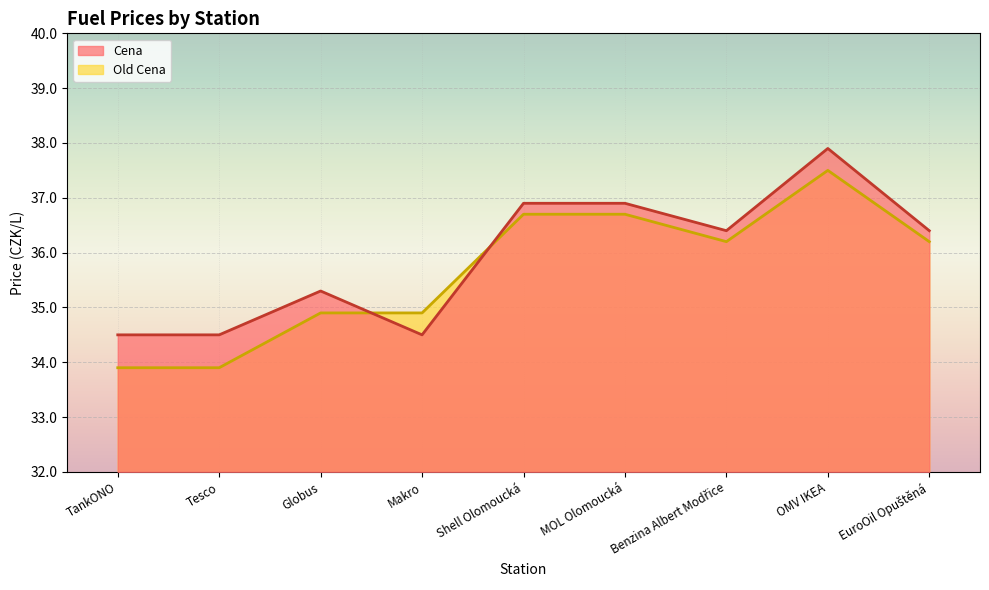

At which label does Cena first exceed 36?

Shell Olomoucká